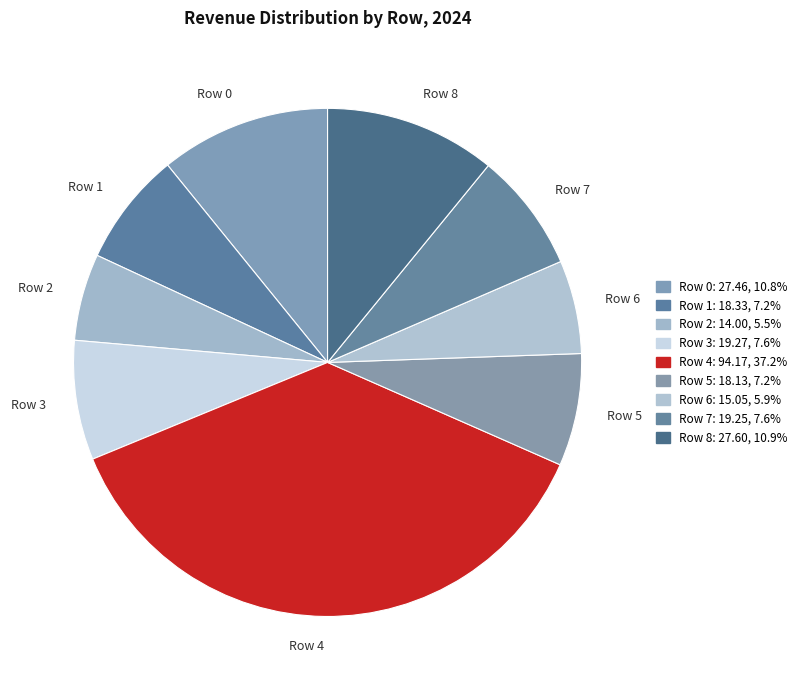

What is the largest slice in the pie chart?

Row 4